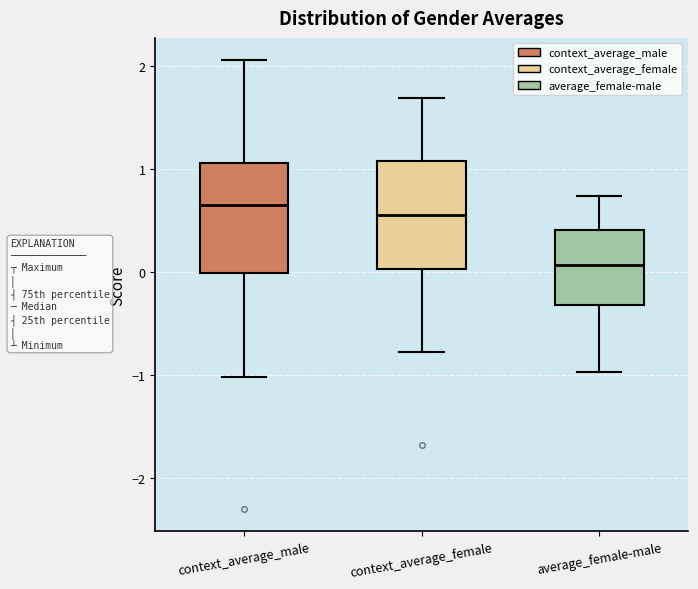

Reading left to right, transcribe this box plot: for each box, give where its median line is, the range the box spans, and where its two whiskers end, as read against the y-axis. The values are not printed on the chart, so give them approximately, as read against the axis.

context_average_male: median 0.6, box 0.0 to 1.1, whiskers -1.0 to 2.1
context_average_female: median 0.6, box 0.0 to 1.1, whiskers -0.8 to 1.7
average_female-male: median 0.1, box -0.3 to 0.4, whiskers -1.0 to 0.7